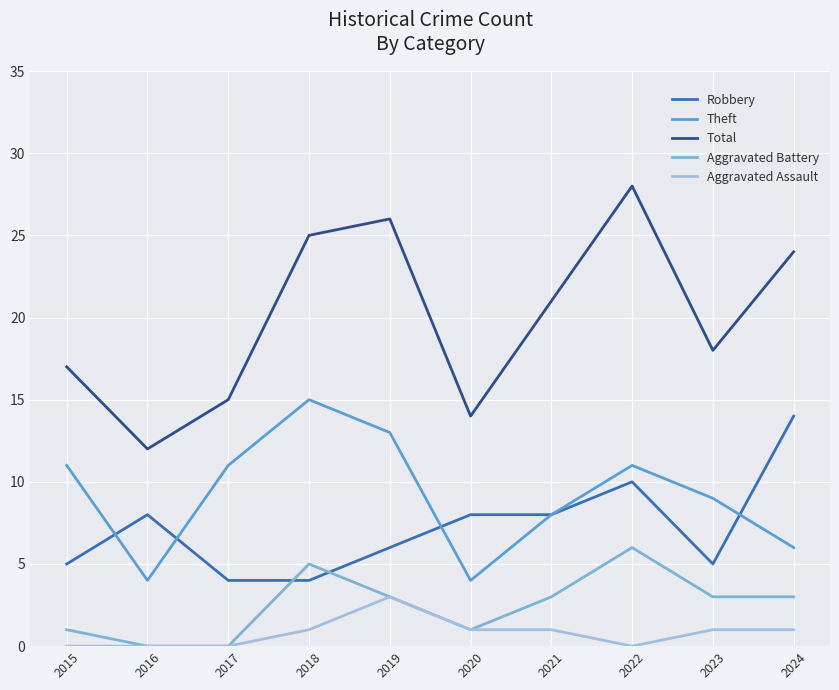

What is the sum of the Aggravated Battery values at 2016 and 2022?

6